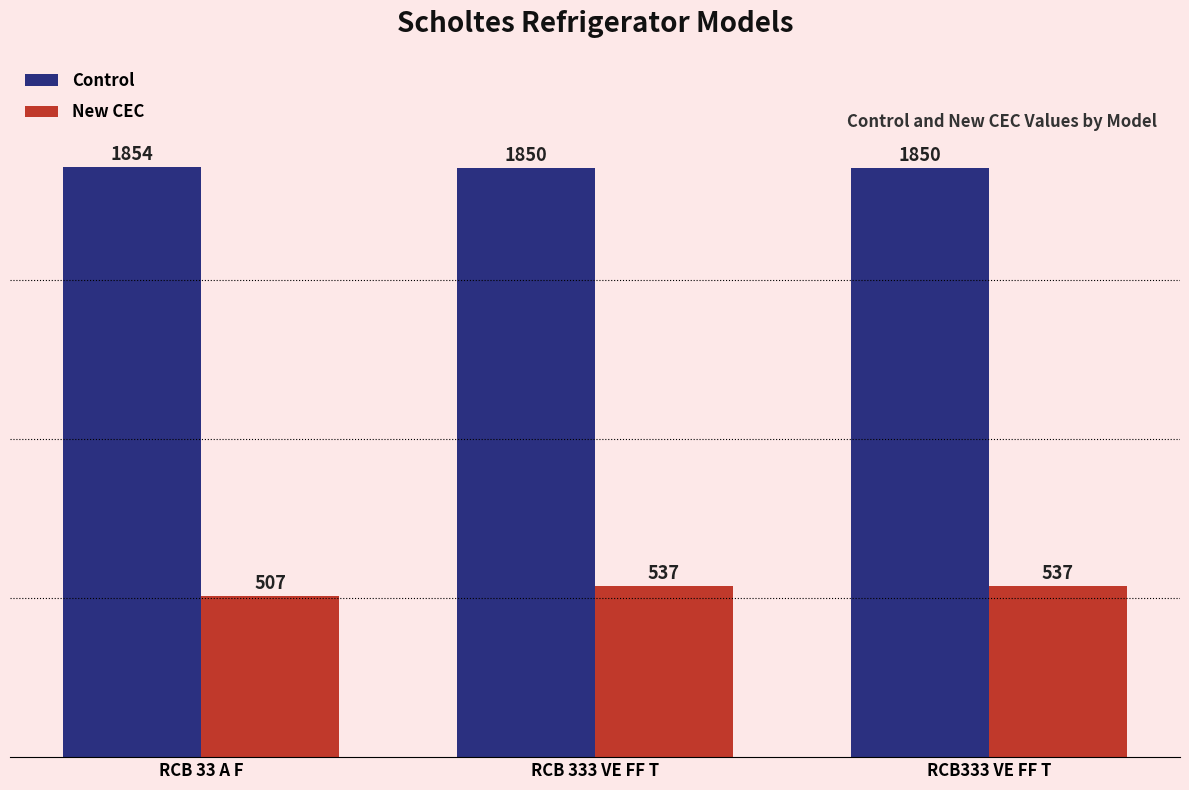

Which label corresponds to the largest value in the chart?

RCB 33 A F